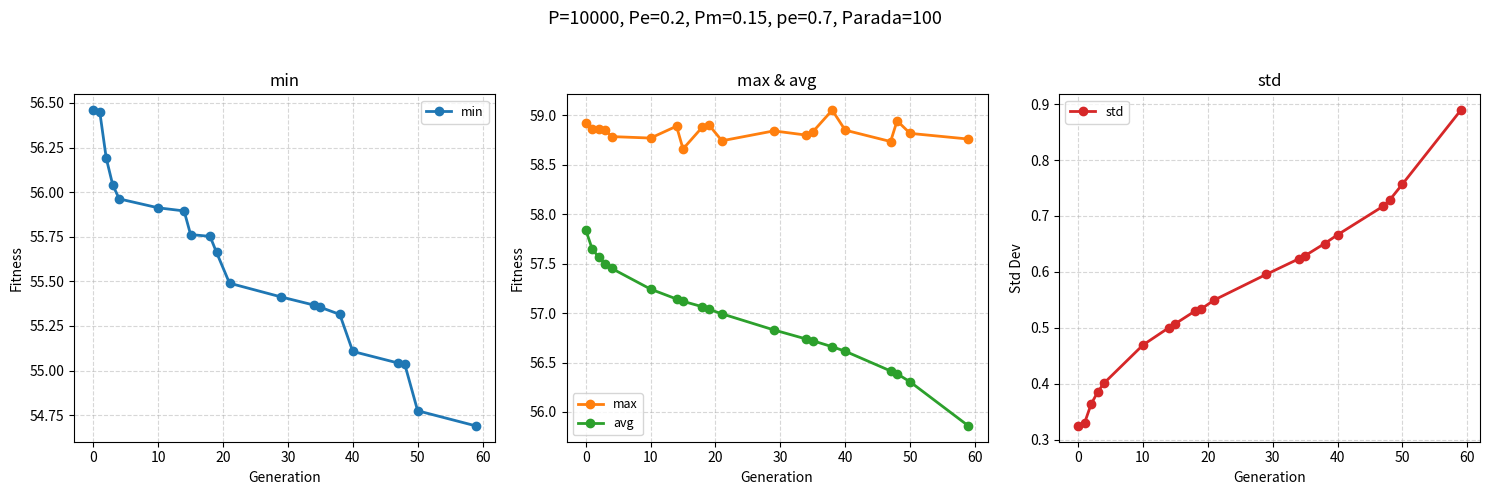

Which series has the largest total across all categories?

max